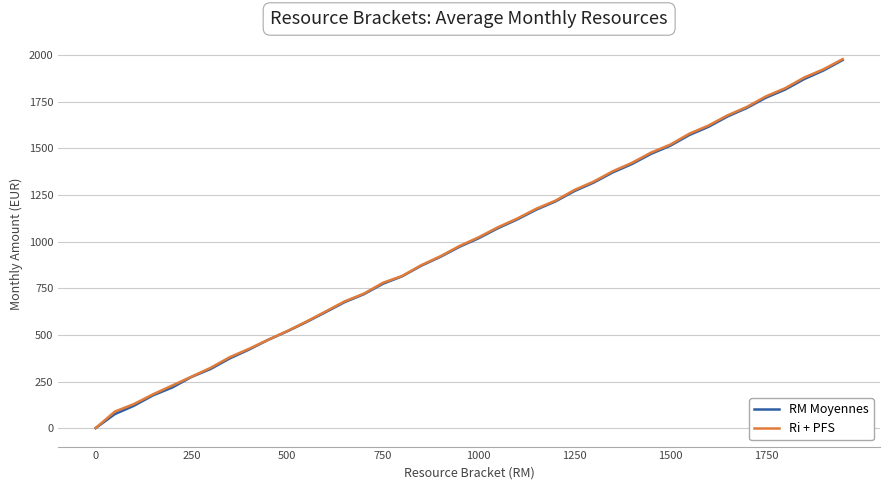

What is the sum of all Ri + PFS values?

40022.5